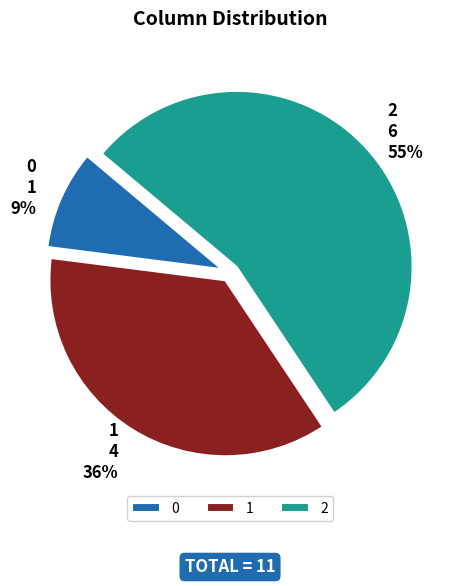

To the nearest percent, what percentage of the pie is 1?

36%